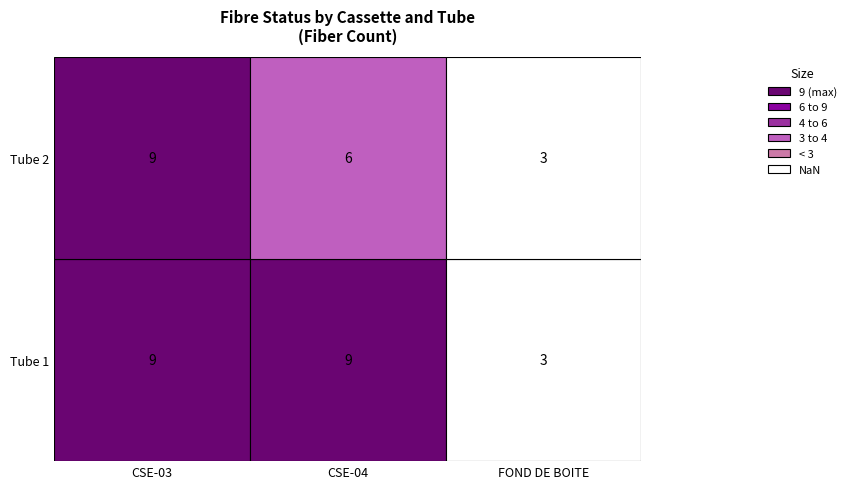

True or false: CSE-03 has a value of 4 at 1.

False